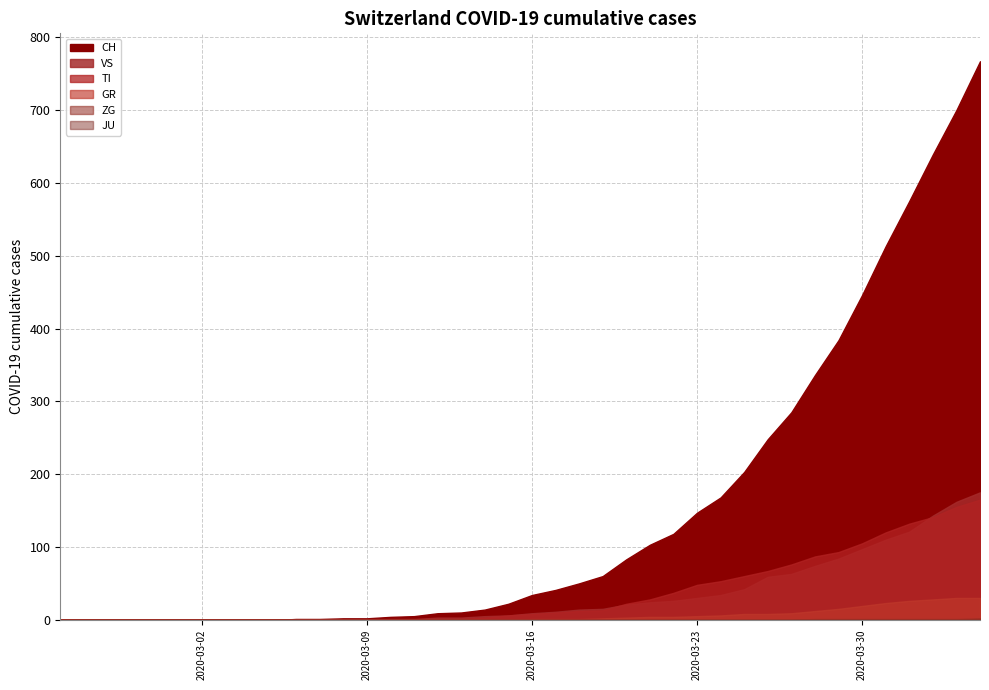

True or false: ZG and JU intersect in this chart.

False